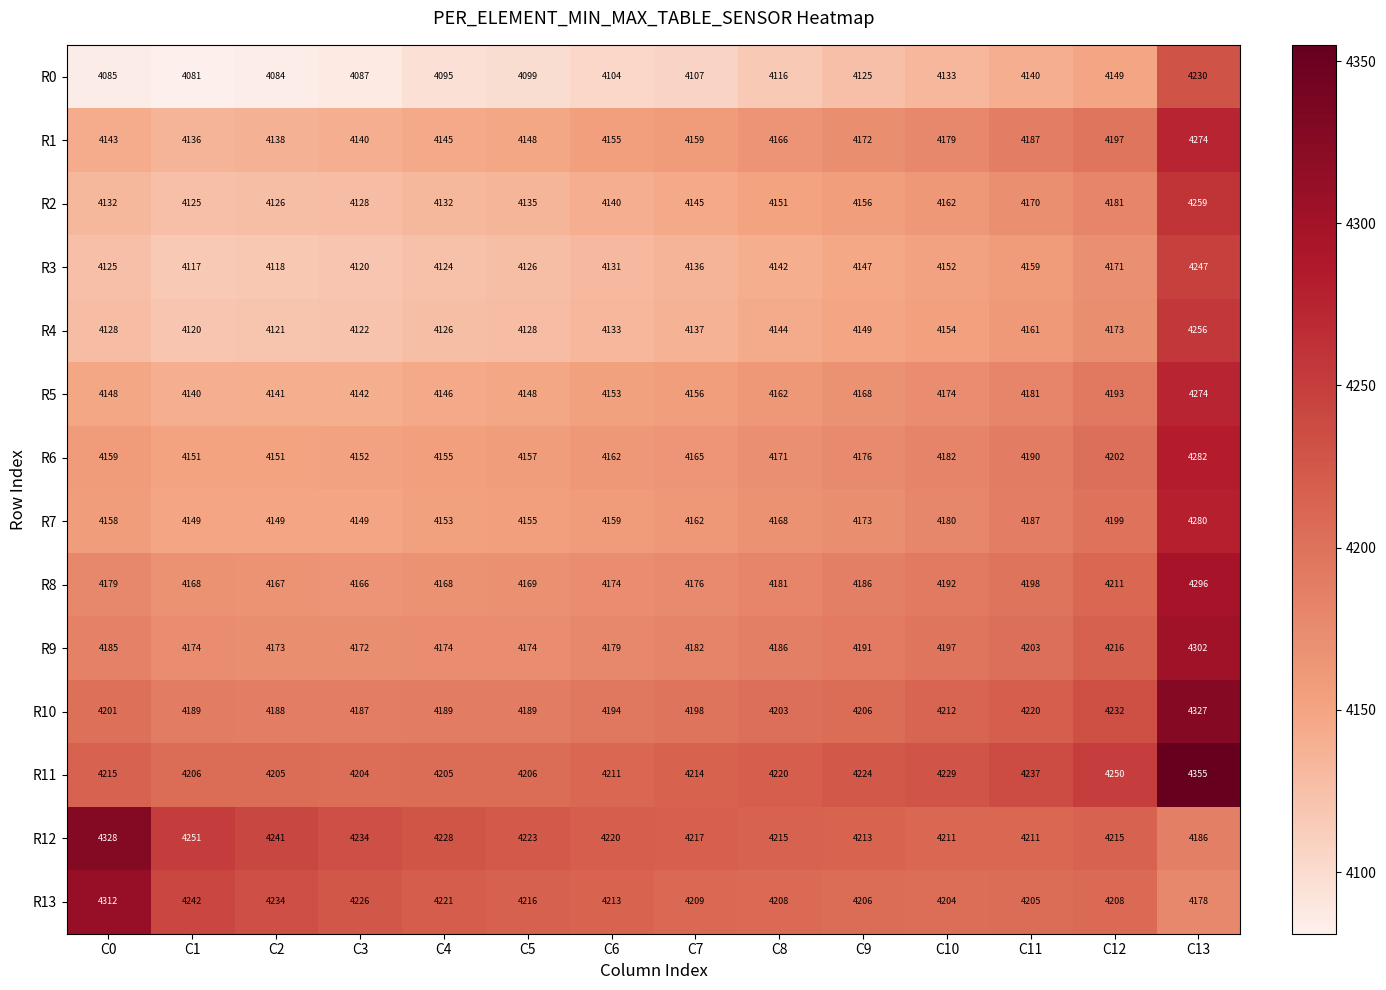

At which label does R0 reach its minimum?

C1